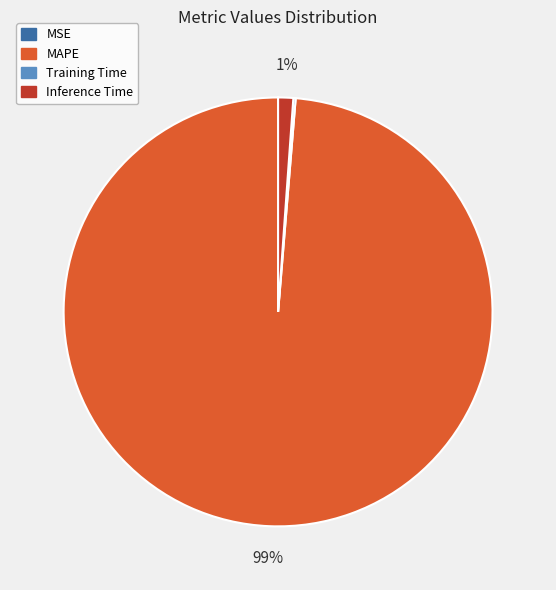

What is the largest slice in the pie chart?

MAPE